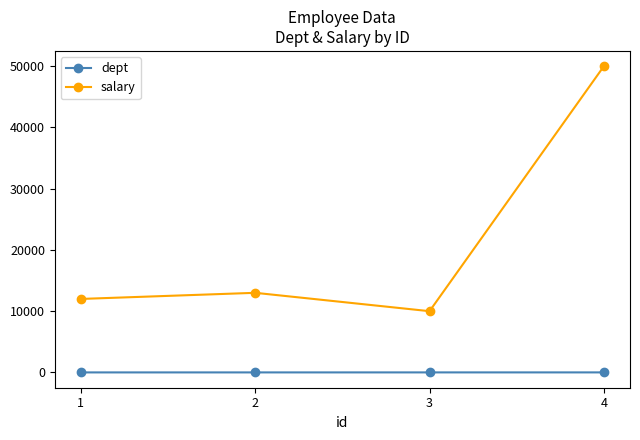

What is the approximate value of salary at 1, to the nearest 50?

12000